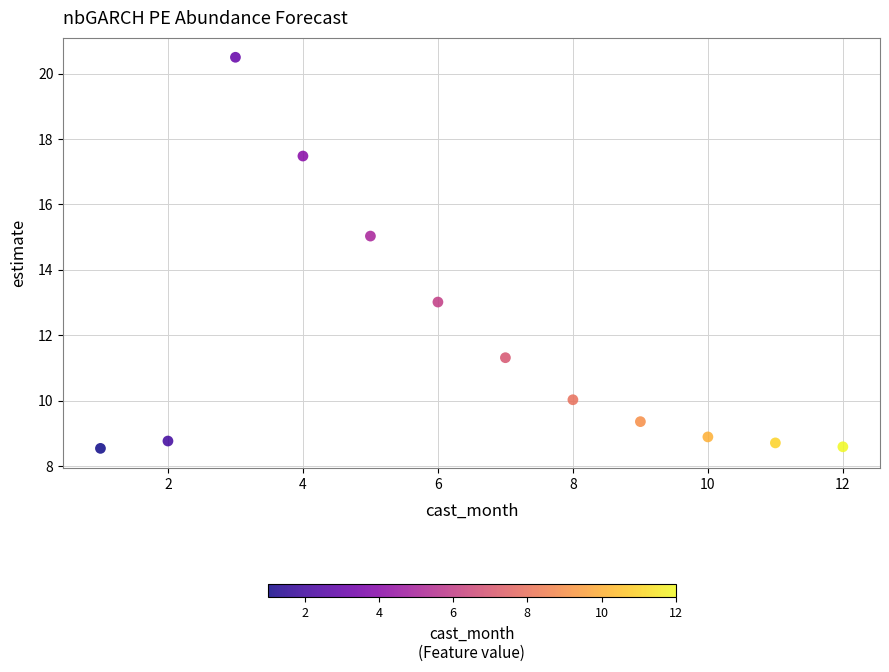

What is the range of Y values (max minus min)?

12.0